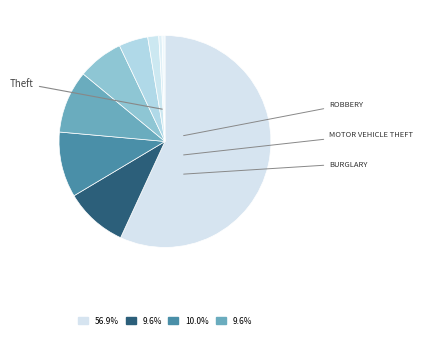

Rank the categories by value from highest to lowest.

Theft, Motor Vehicle Theft, Robbery, Burglary, Aggravated Battery, Aggravated Assault, Criminal Sexual Assault, Homicide, Arson